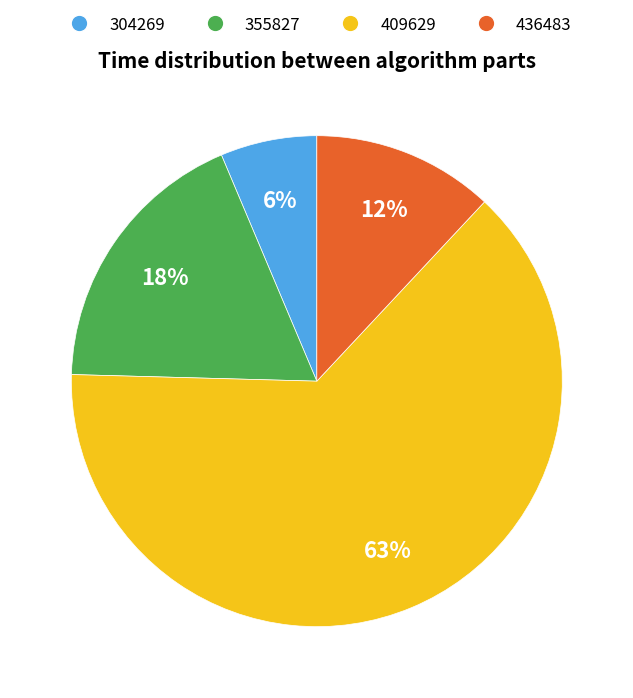

To the nearest percent, what percentage of the pie is 436483?

12%